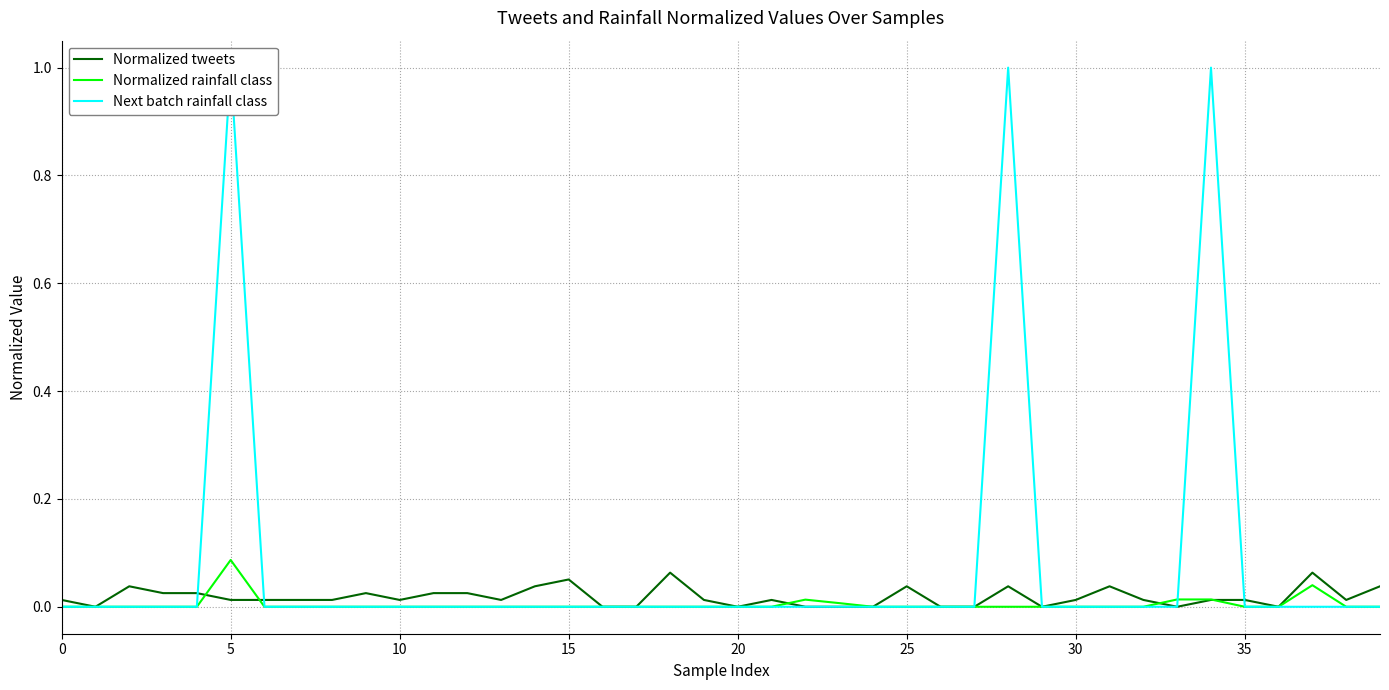

List the series in order of their peak value, lowest first.

Normalized tweets, Normalized rainfall class, Next batch rainfall class